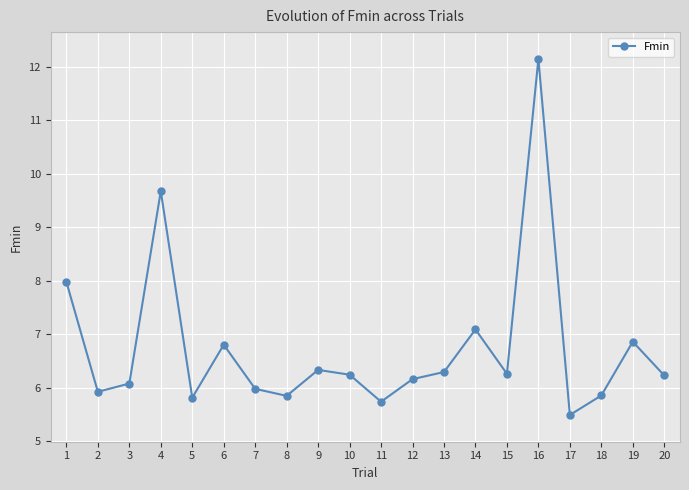

At which category does the chart reach its peak across all series?

16